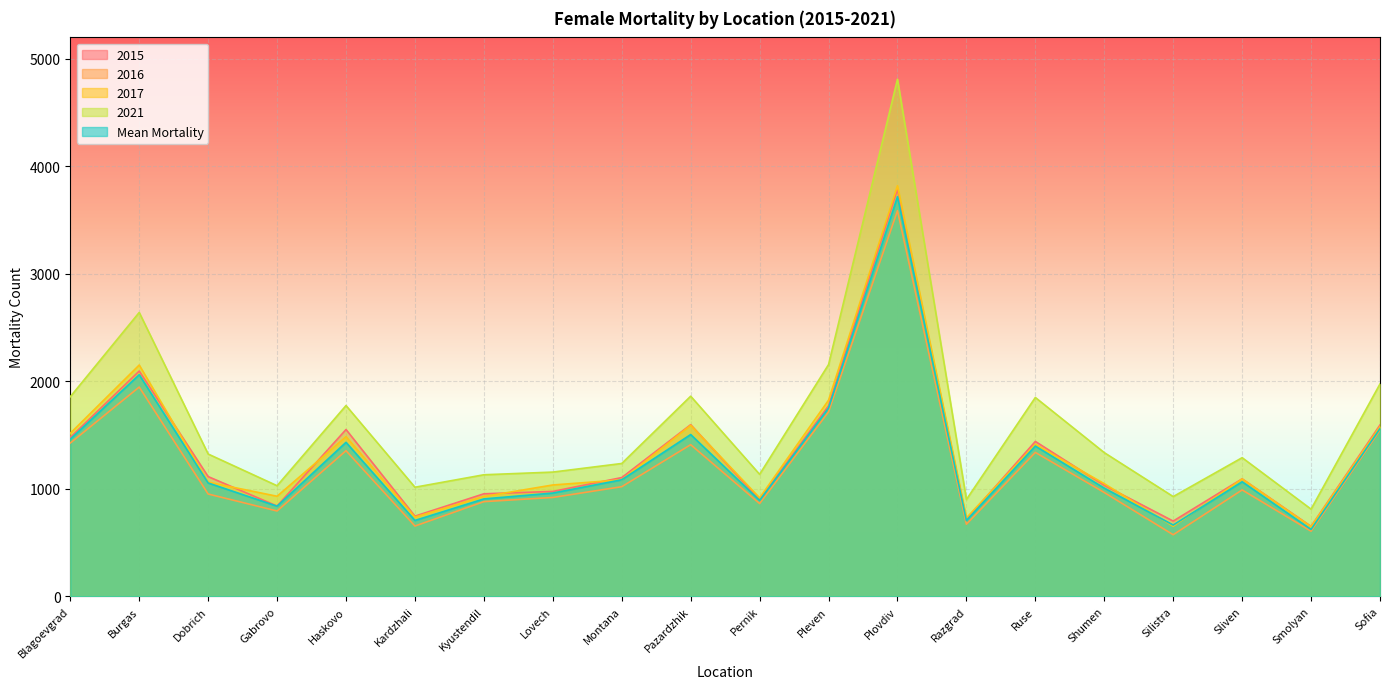

Between Dobrich and Gabrovo, which series saw the biggest shift?

2021